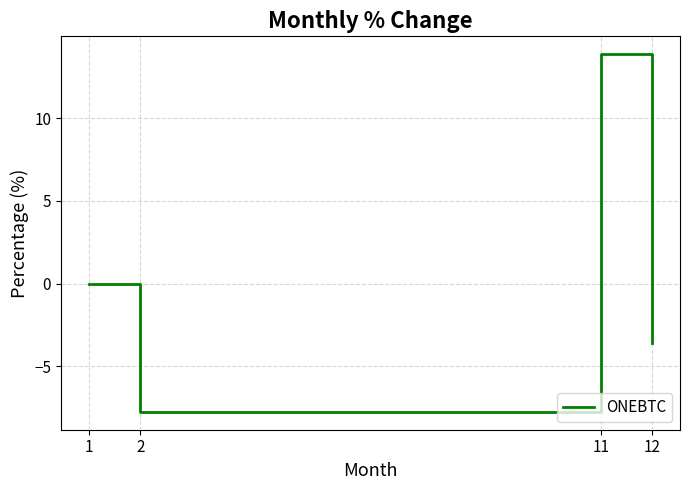

What is the smallest value displayed?

-7.8